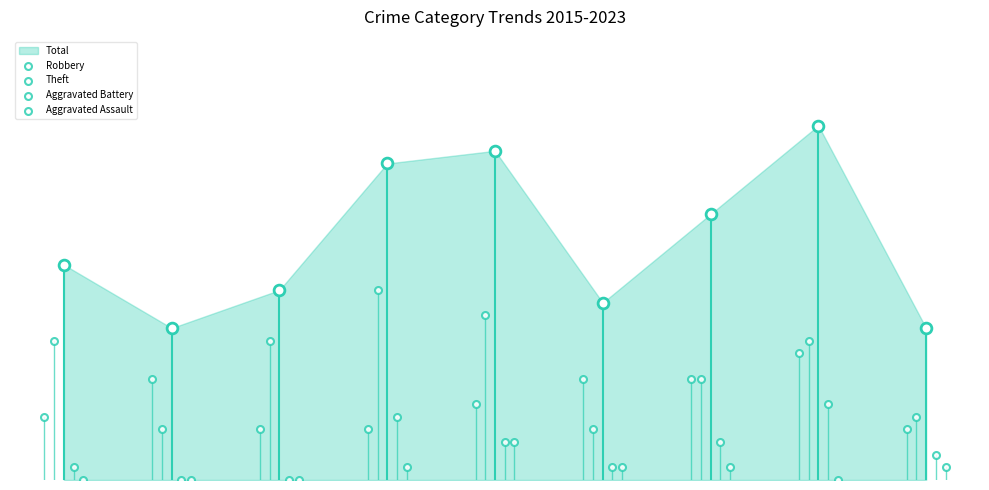

Which series has the largest total across all categories?

Theft